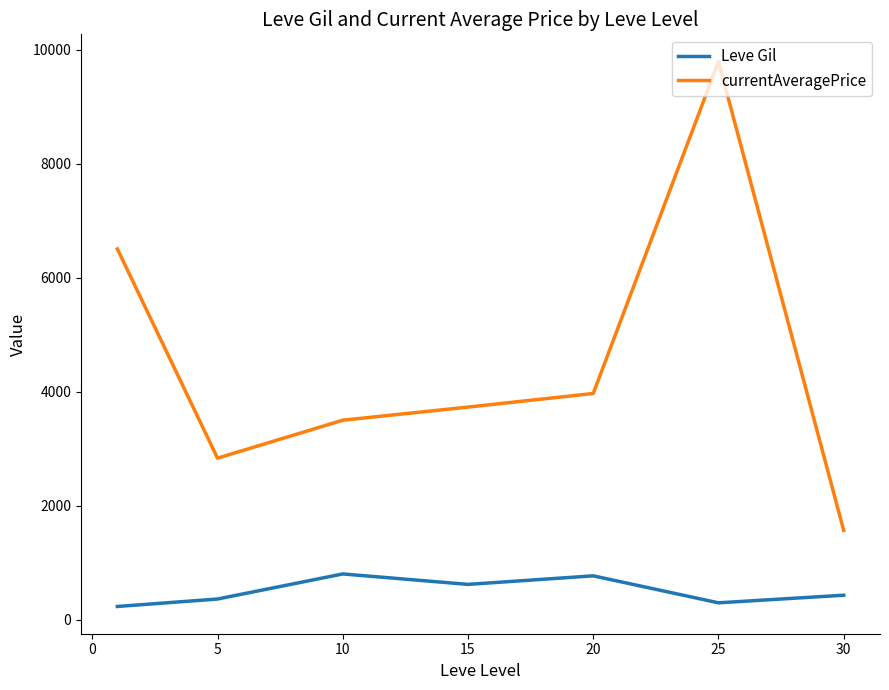

What is the minimum value for currentAveragePrice?

1567.8